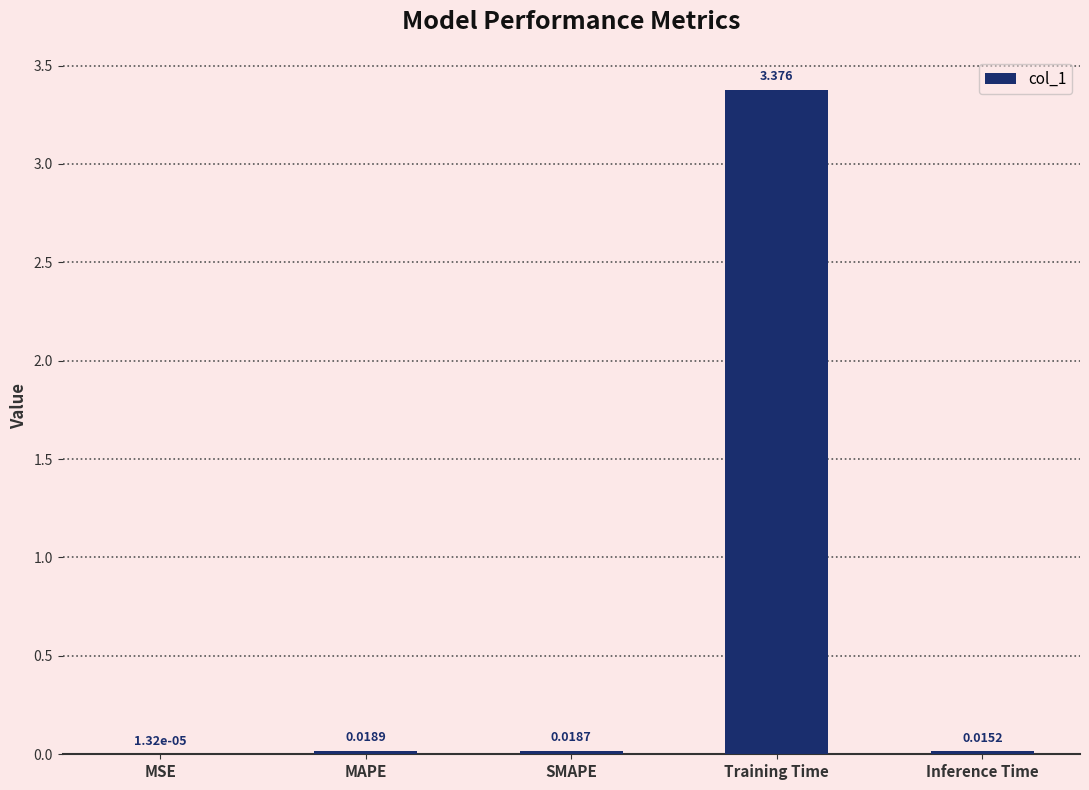

At which label is the value closest to 1?

MAPE